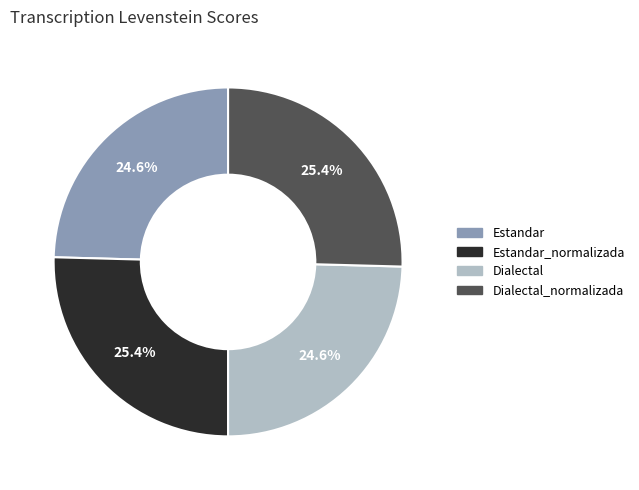

Is there any slice that represents more than half of the pie?

No